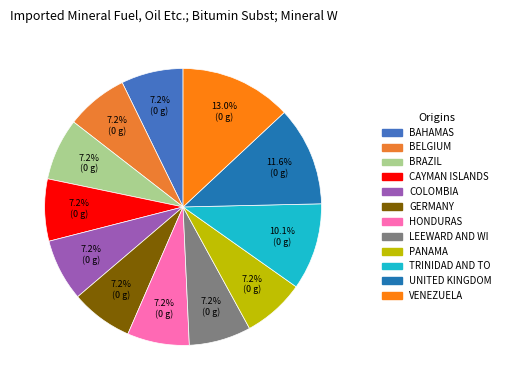

To the nearest percent, what is the difference between the largest and smallest slice percentages?

6%